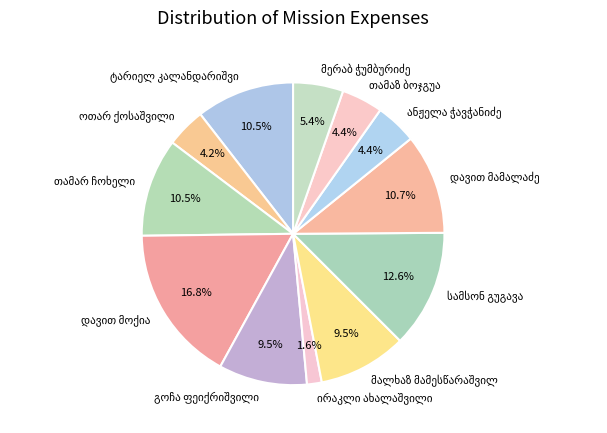

Does any single category account for the majority?

No